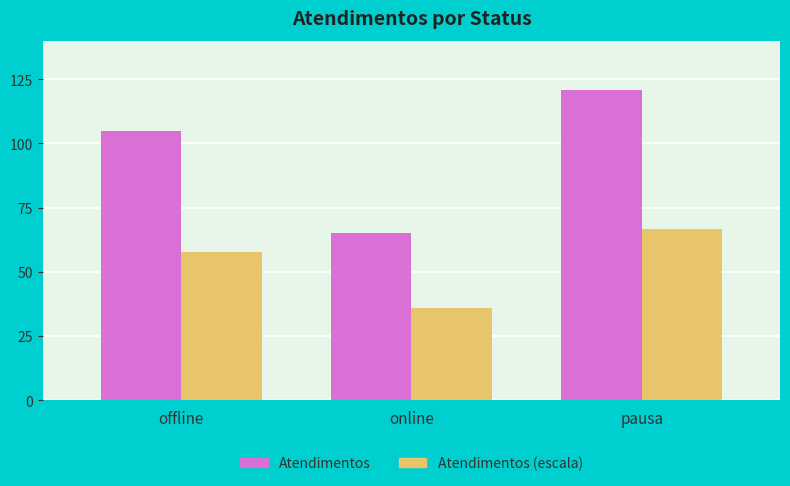

Reading left to right, transcribe all the data shown in this chart.

Atendimentos: offline=105.0	online=65.0	pausa=121.0
Atendimentos (escala): offline=57.8	online=35.8	pausa=66.6